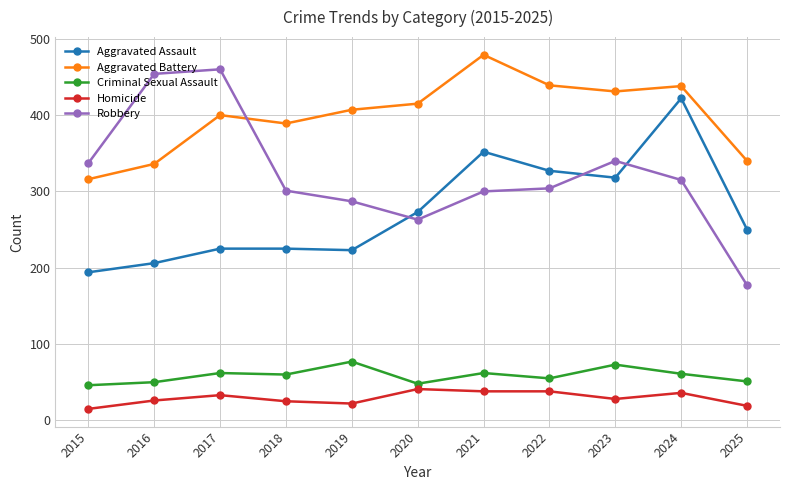

What is the total value across all series at 2023?

1190